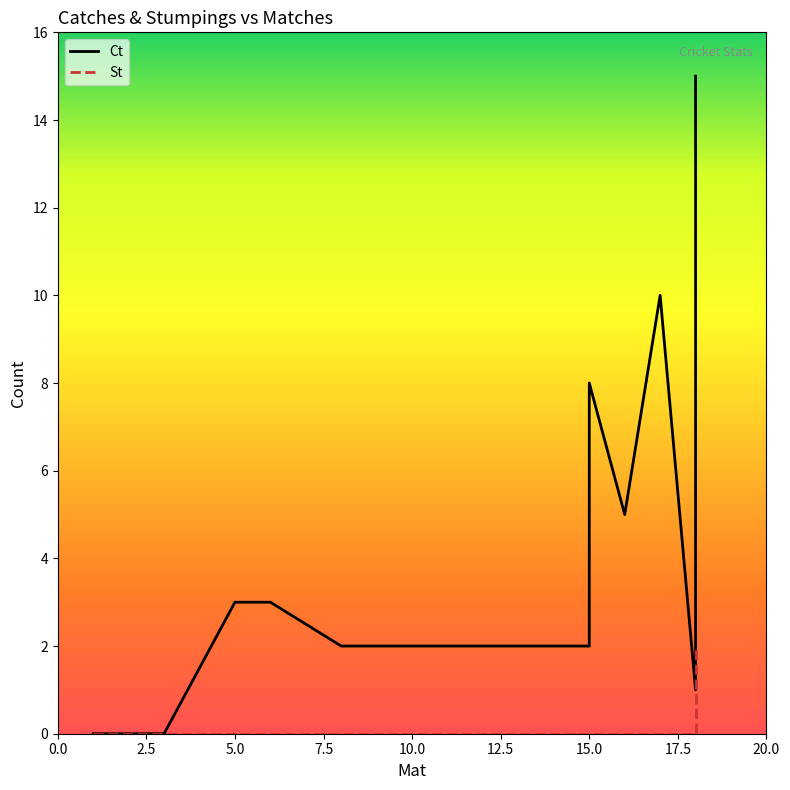

At how many categories does at least one series exceed 6?

5